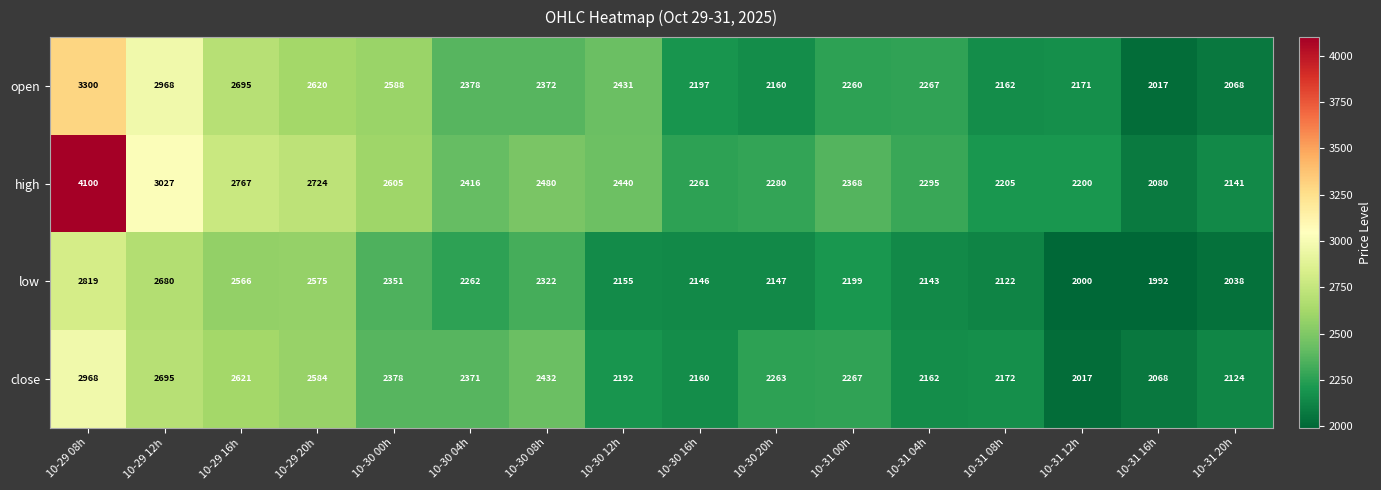

Where is high nearest to the value 3090?

10-29 12h